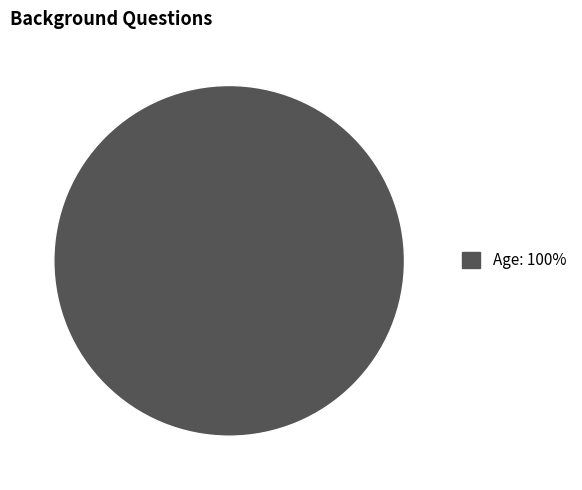

Is there a majority slice in this chart?

Yes